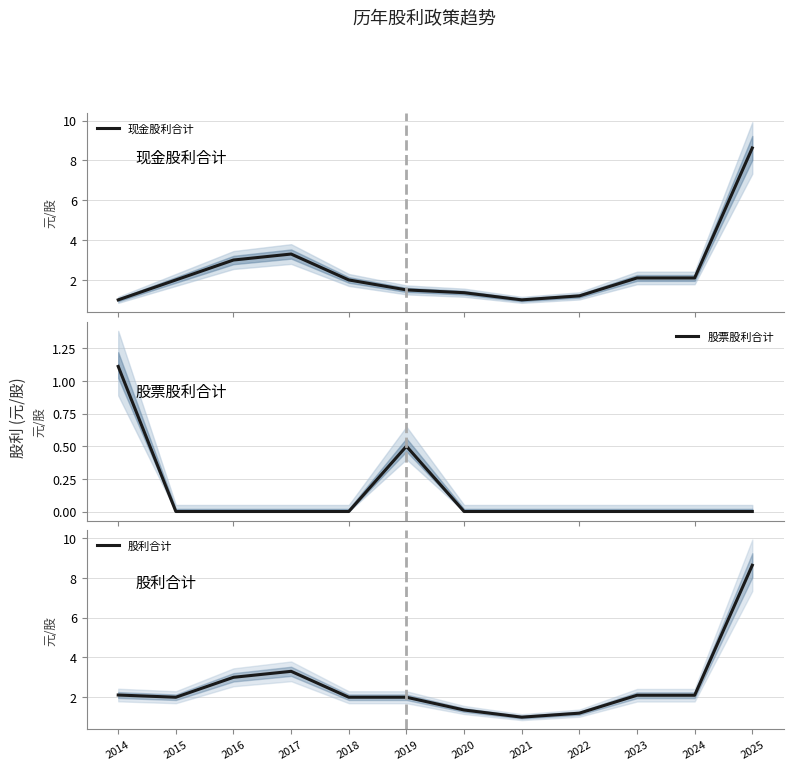

What is the approximate value of 股利合计 at 2024?

2.1